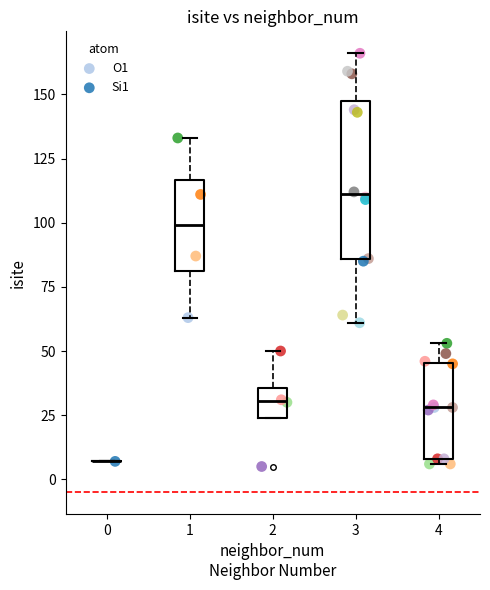

Which series reaches the maximum Y coordinate?

O1